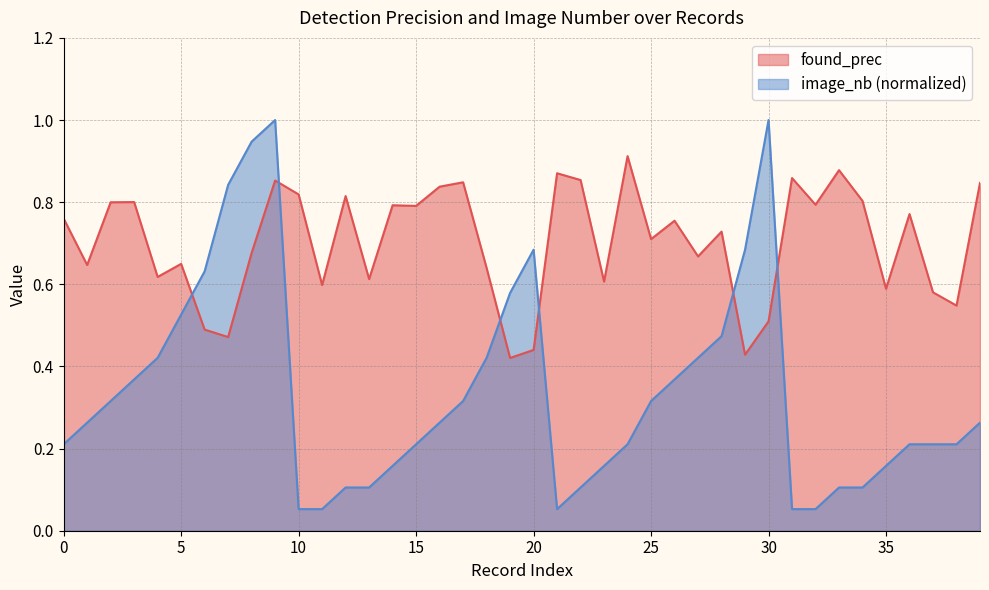

At how many categories does at least one series exceed 0?

40